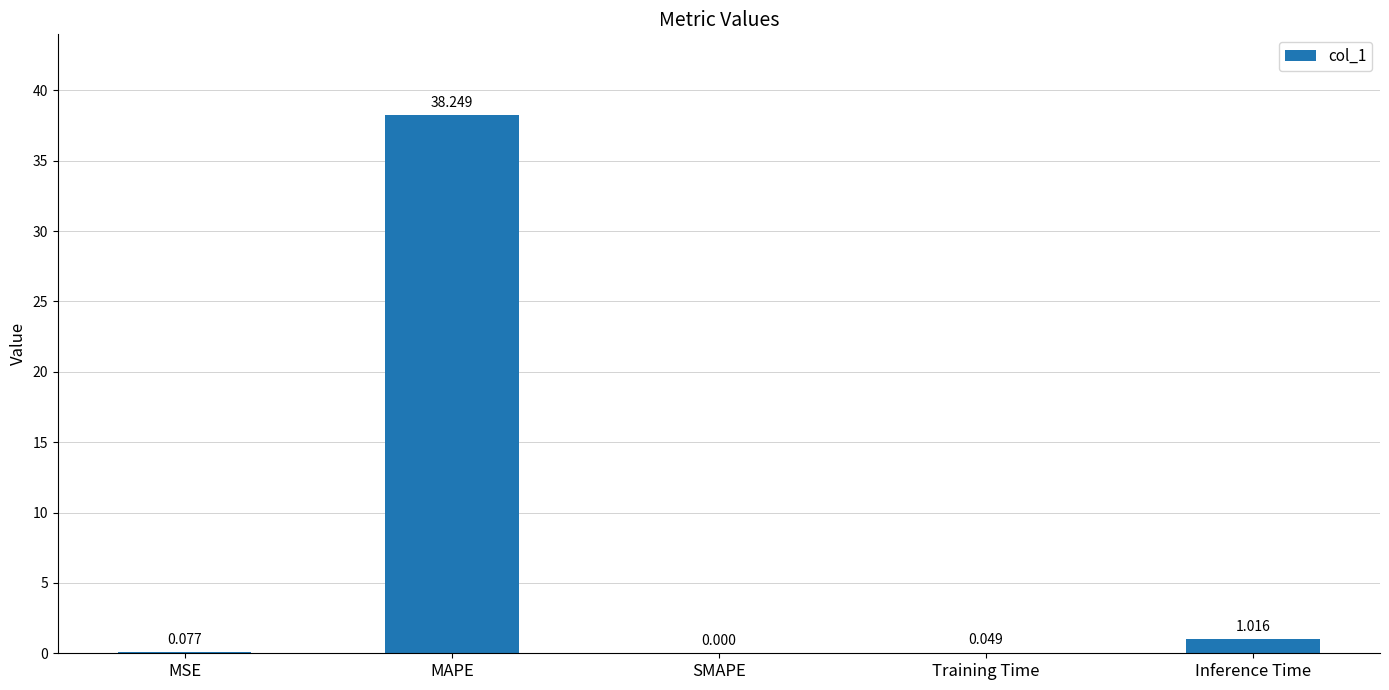

Between MSE and Inference Time, which is larger?

Inference Time